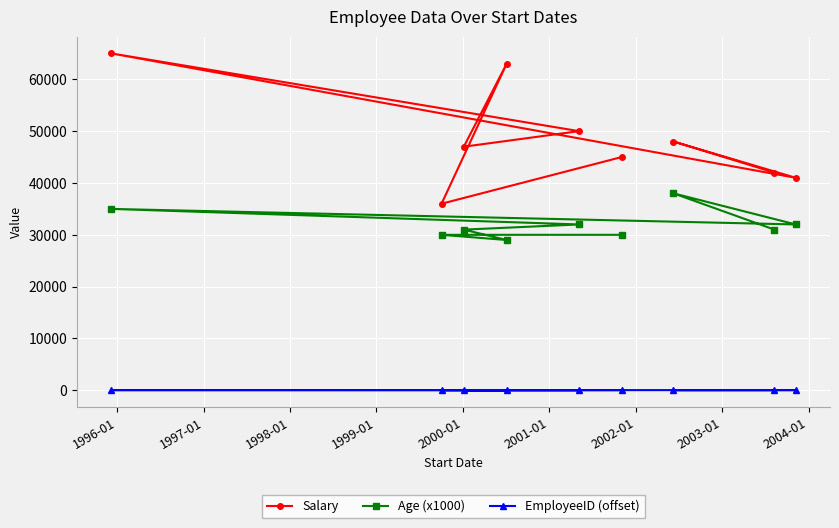

Which series has the largest total across all categories?

Salary